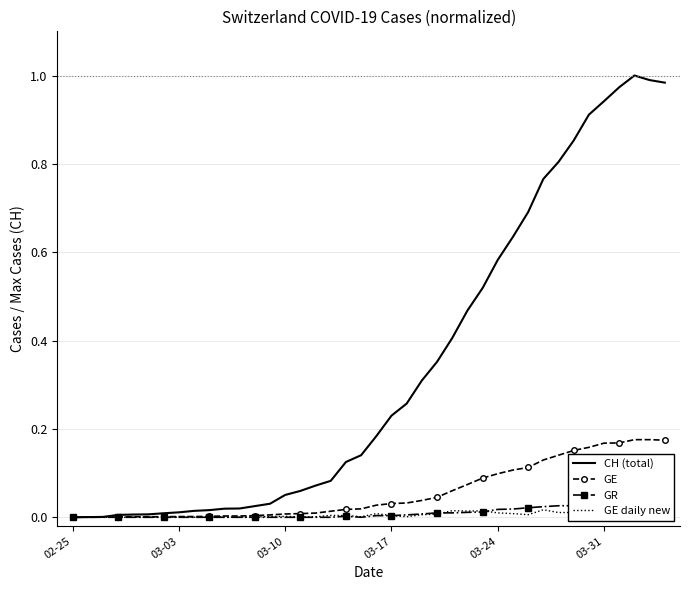

True or false: GE daily new and GE cross at least once.

False